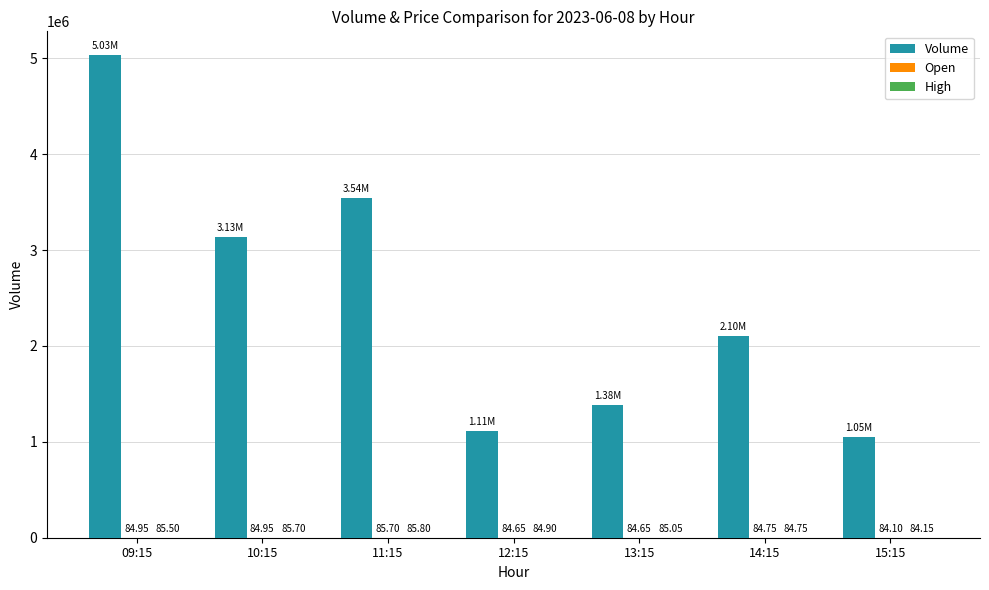

At which label does Volume first exceed 2101753?

09:15